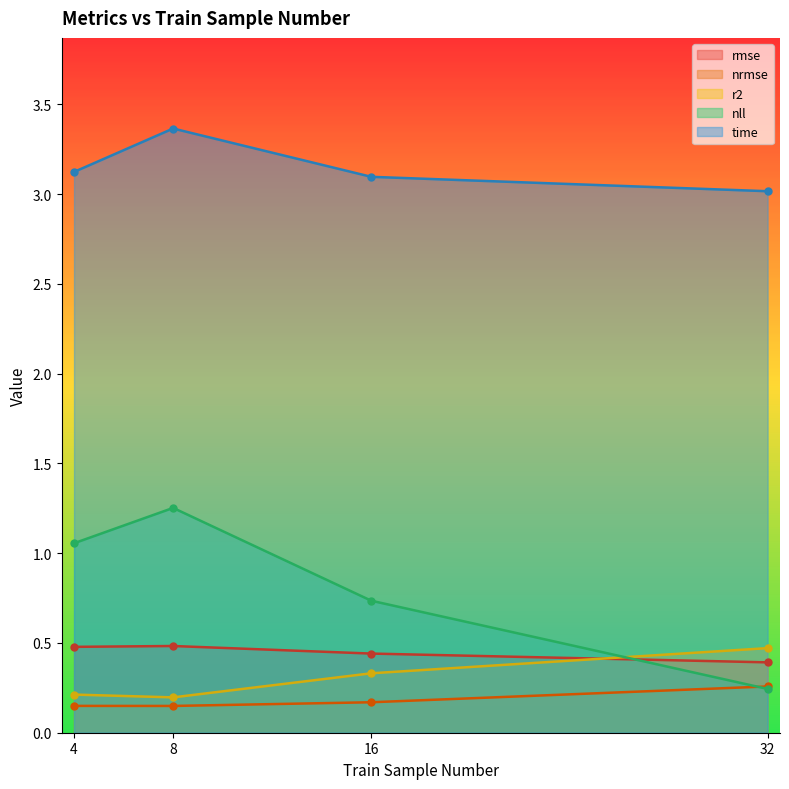

What is the value of the rmse point at the 1st from the left?

0.5